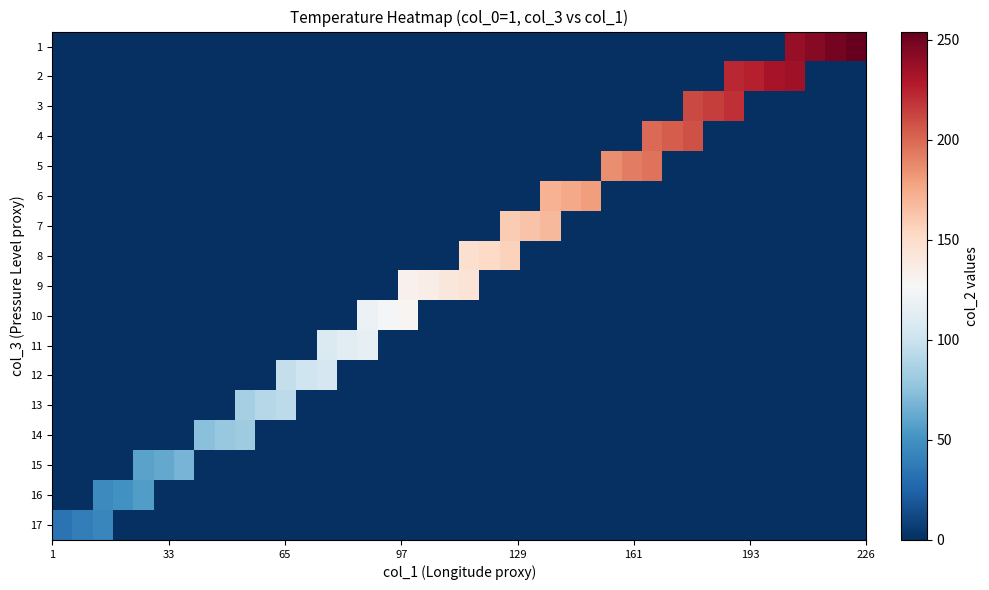

List the series in order of their peak value, lowest first.

17, 16, 15, 14, 13, 12, 11, 10, 9, 8, 7, 6, 5, 4, 3, 2, 1